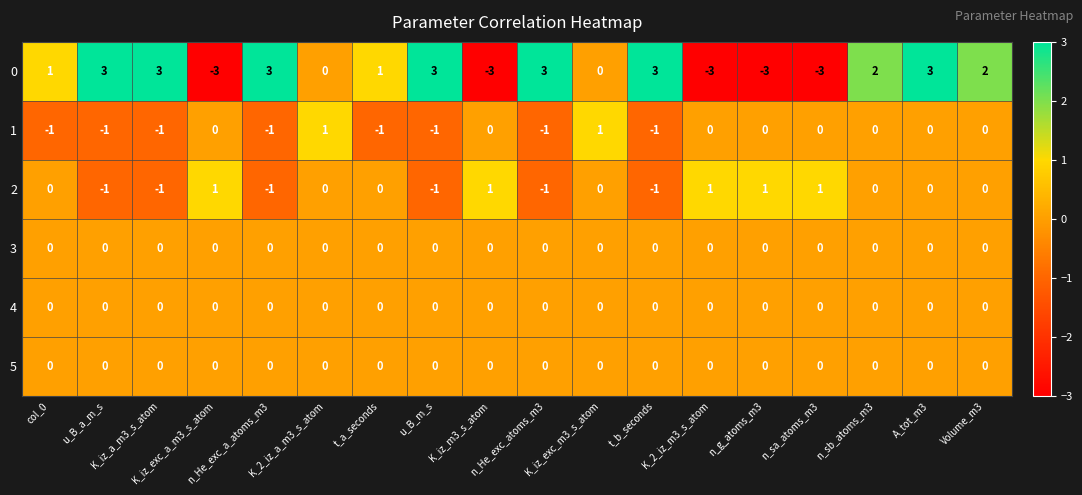

How many distinct data groups are displayed?

6